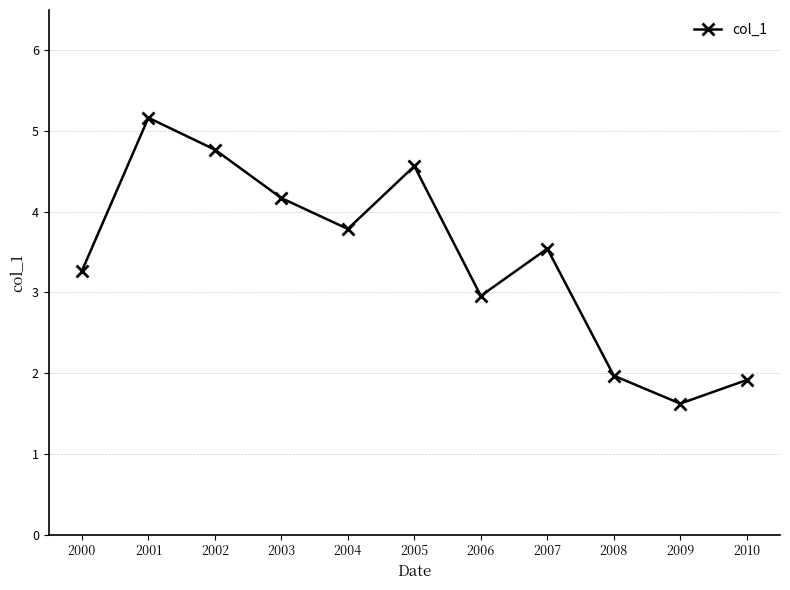

What is the difference between the second highest and minimum values?

3.1